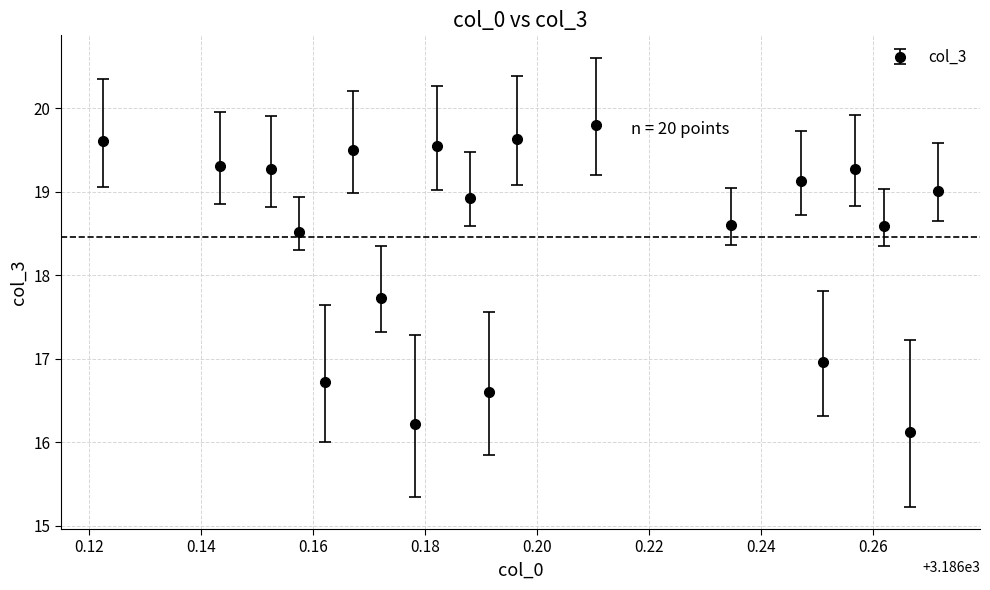

True or false: there are more than 1 points higher than both neighbors.

True